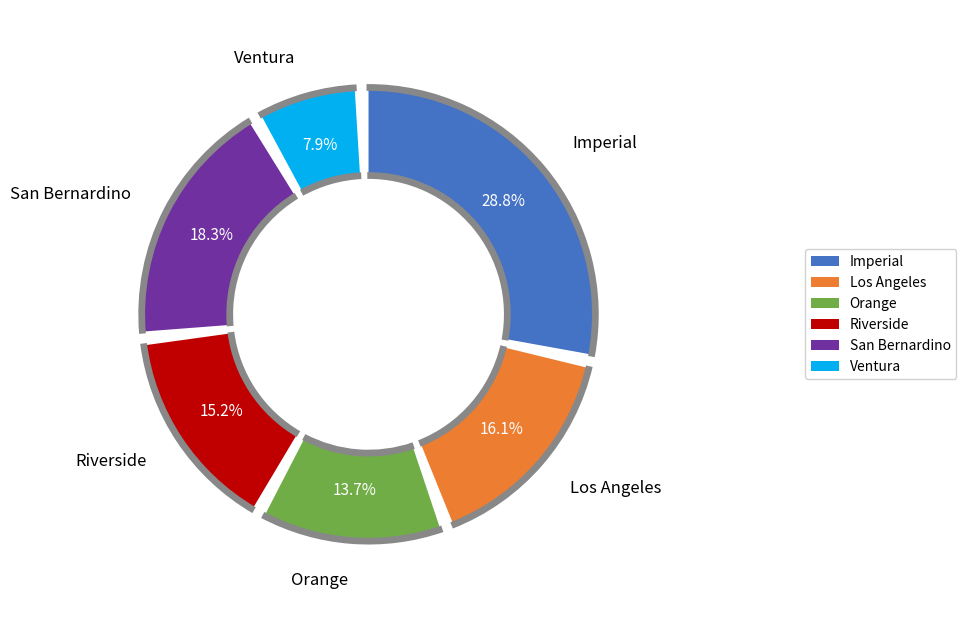

Combined, what portion of the pie is Ventura and Los Angeles?

23.9%